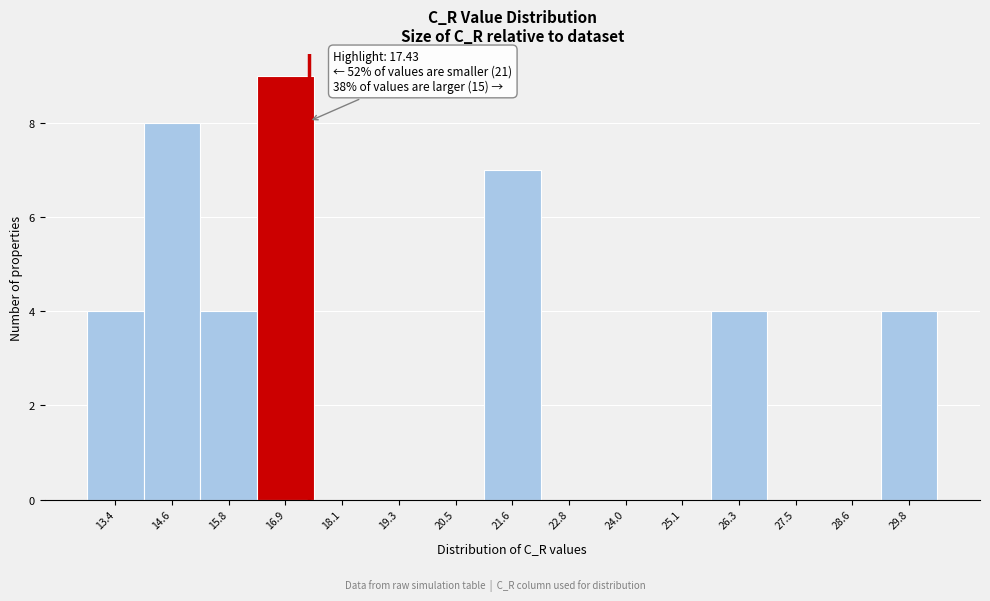

Which range on the x-axis has the tallest bar?

16.4 to 17.6